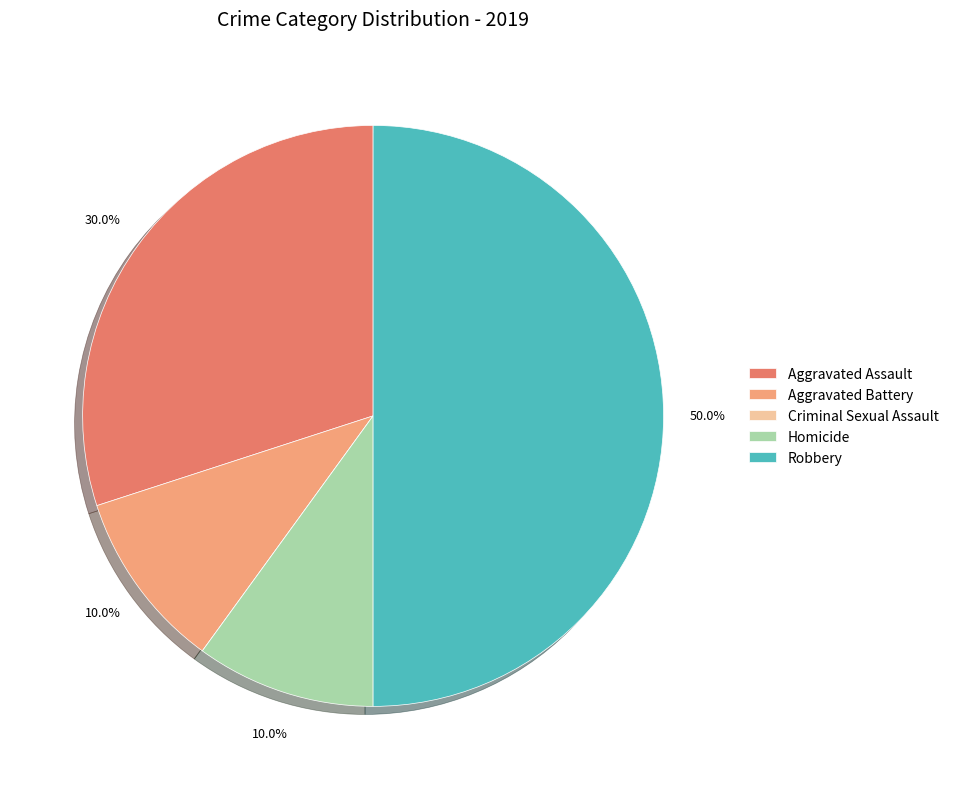

Which slice is the largest?

Robbery